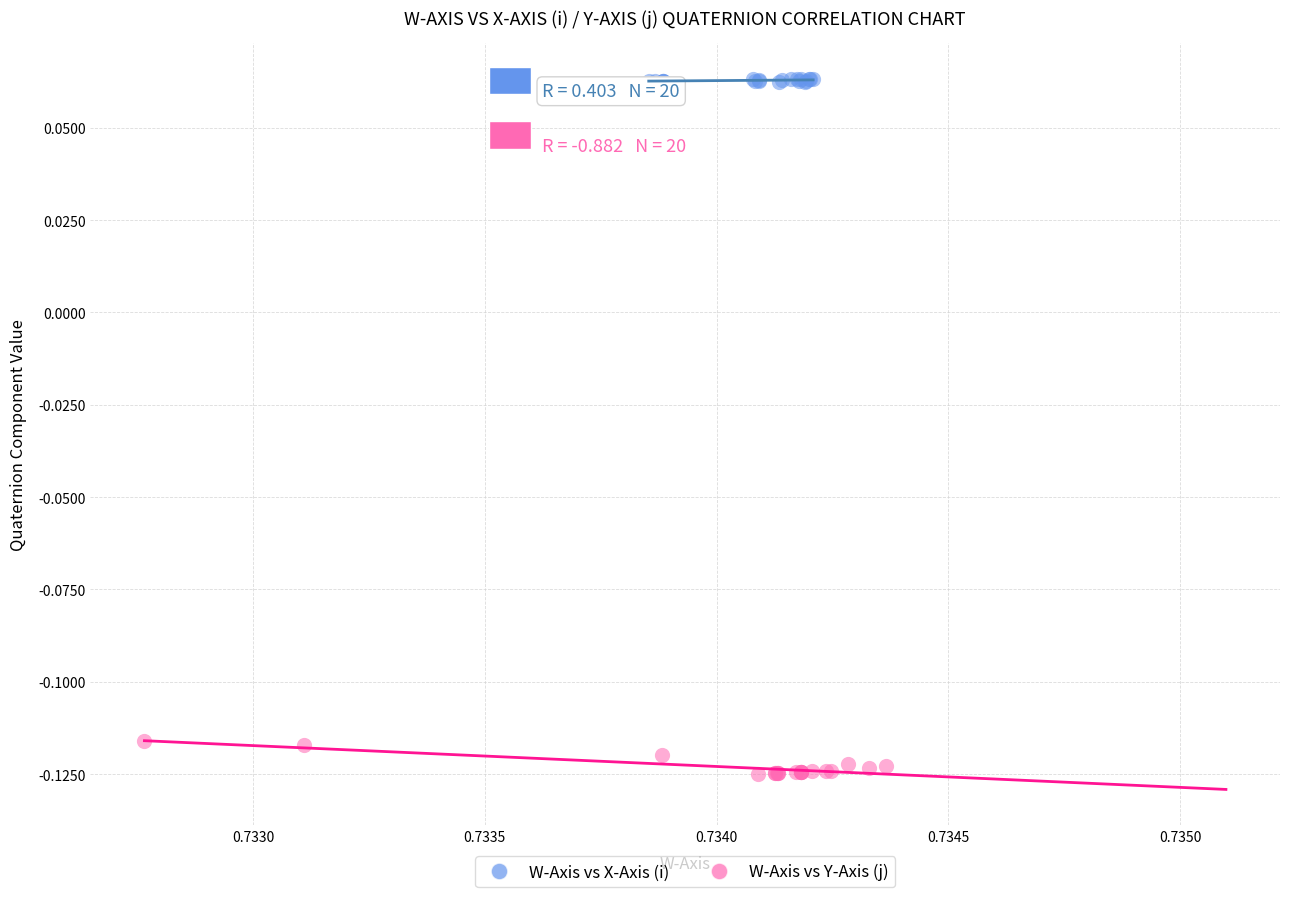

Which series contains the highest Y value?

W-Axis vs X-Axis (i)